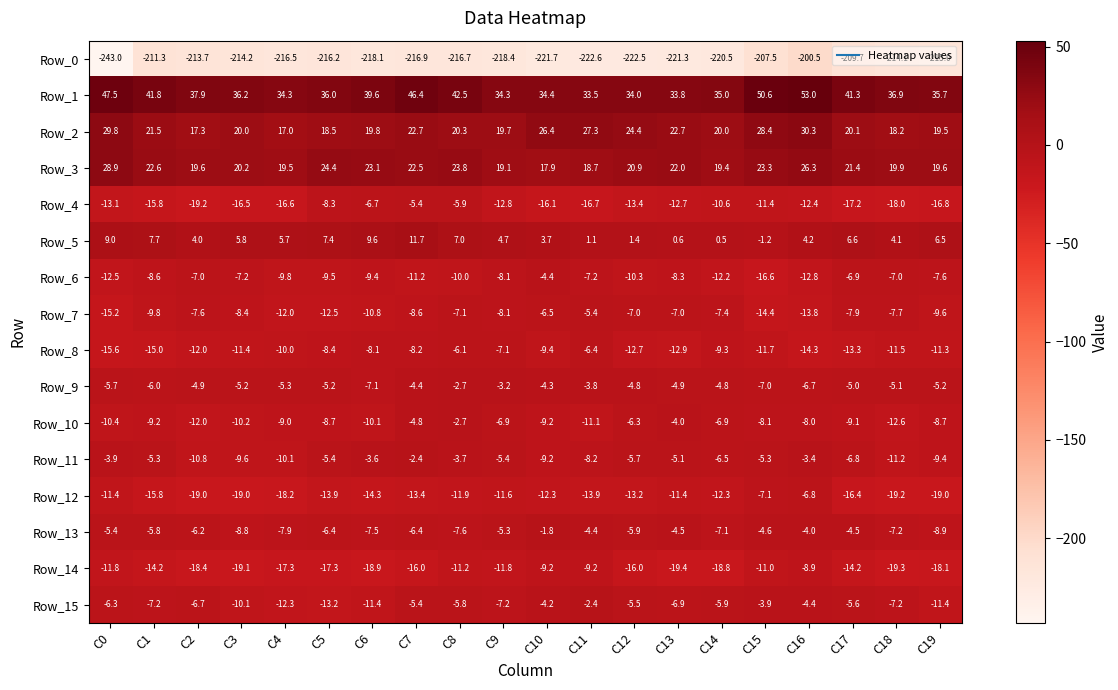

What is the greatest value displayed?

53.0